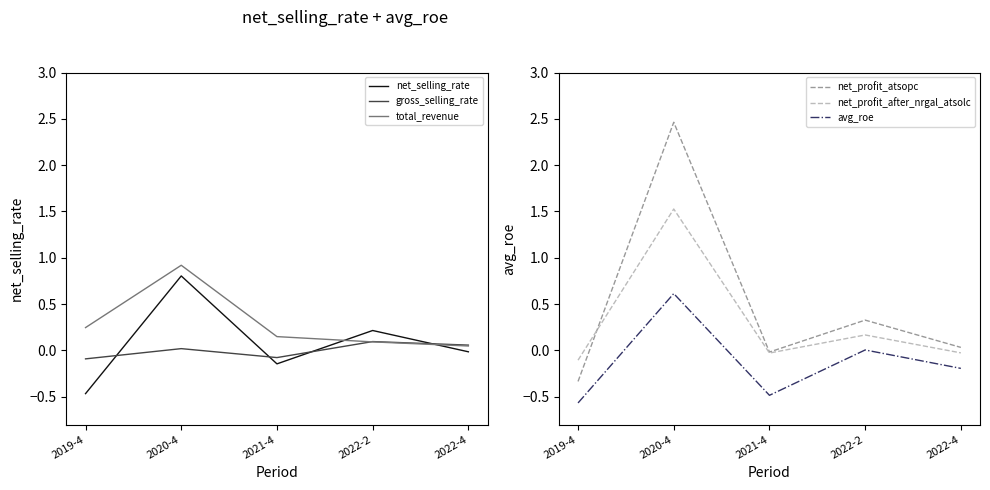

How many interior local valleys does the net_selling_rate series have?

1